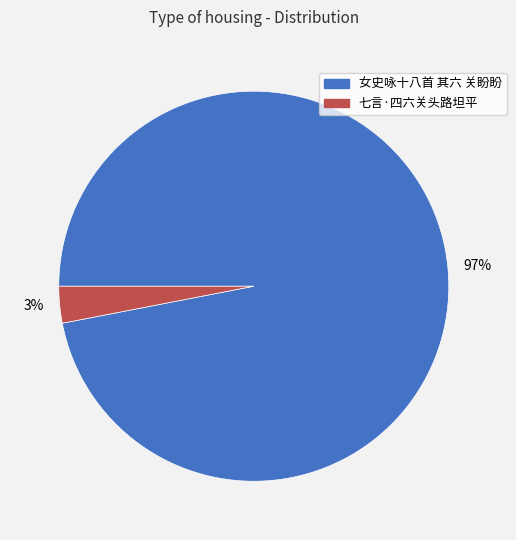

To the nearest percent, what is the average slice percentage?

50%